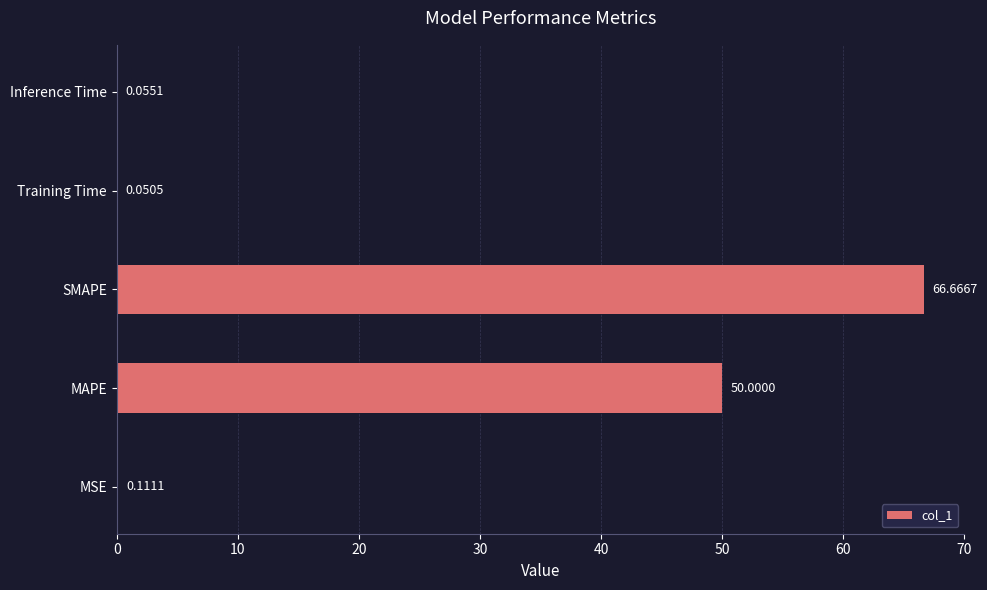

Are the bars horizontal?

Yes